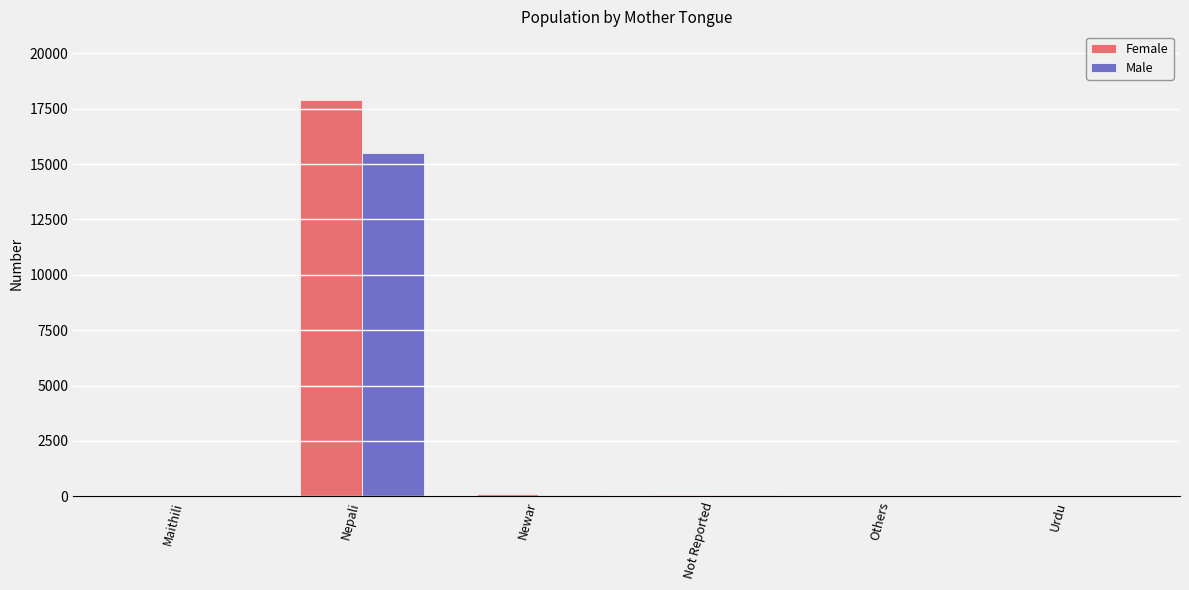

At which label is Female closest to 8956?

Newar